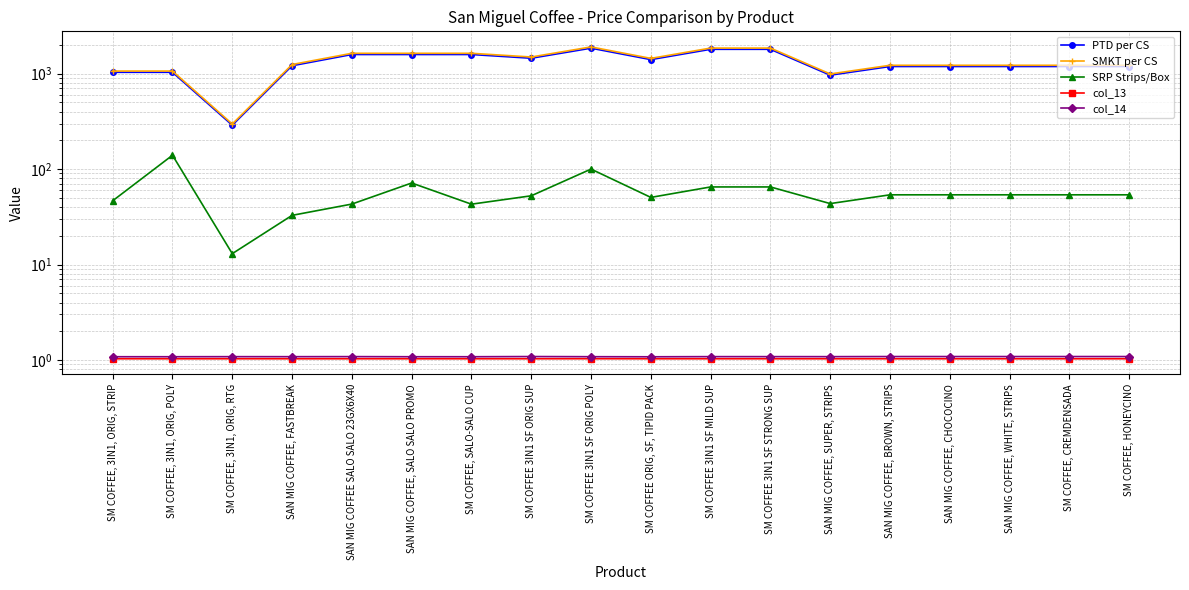

Where is the first local minimum for SRP Strips/Box?

SM COFFEE, 3IN1, ORIG, RTG